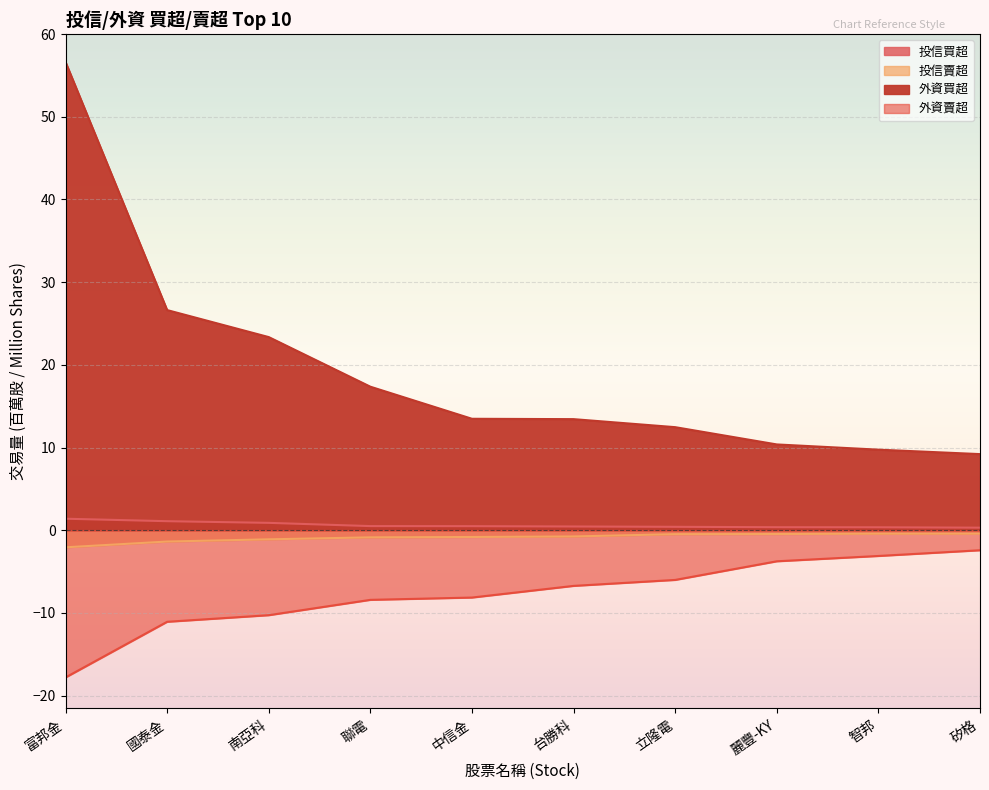

What is the lowest value of the 投信買超 series?

0.3